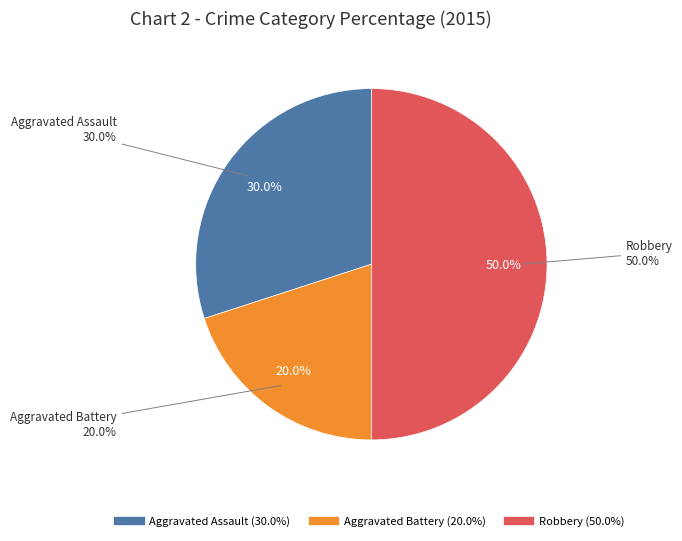

The Robbery slice represents 39% of the pie. True or false?

False